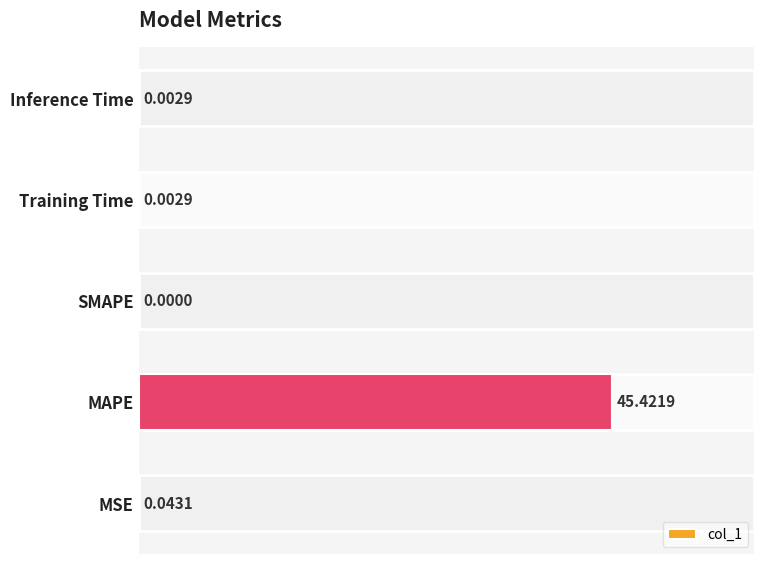

Between MSE and Inference Time, which is larger?

MSE